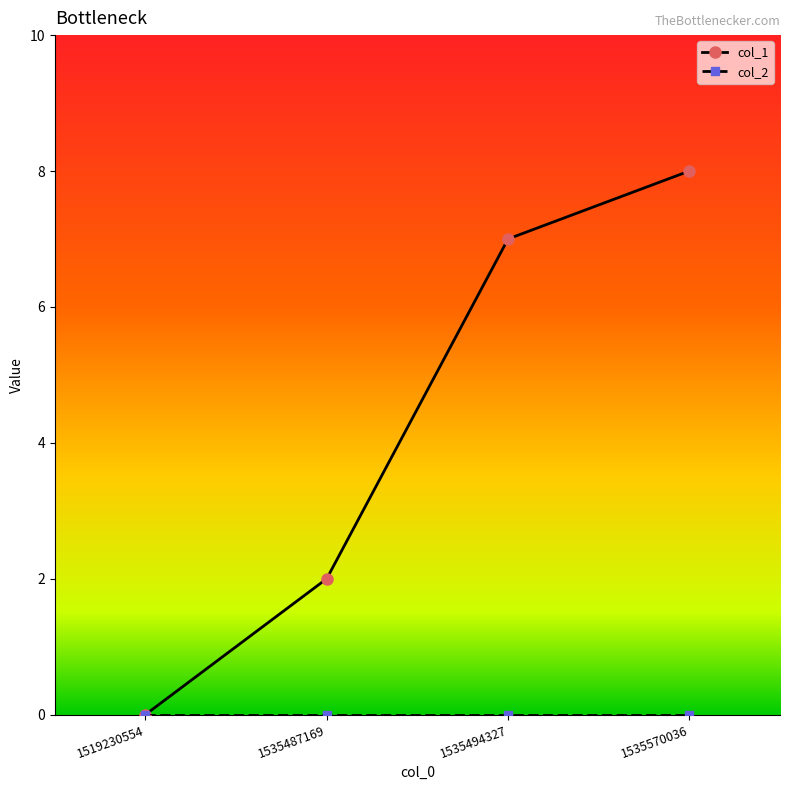

List the labels in order of col_1 value, smallest first.

1519230554, 1535487169, 1535494327, 1535570036